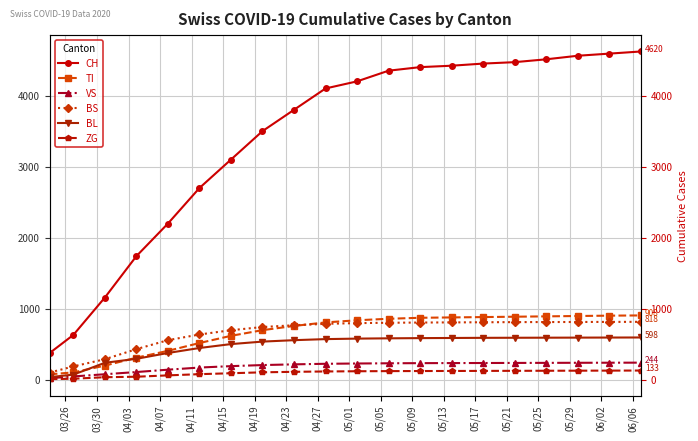

What is the minimum value shown in the chart?

12